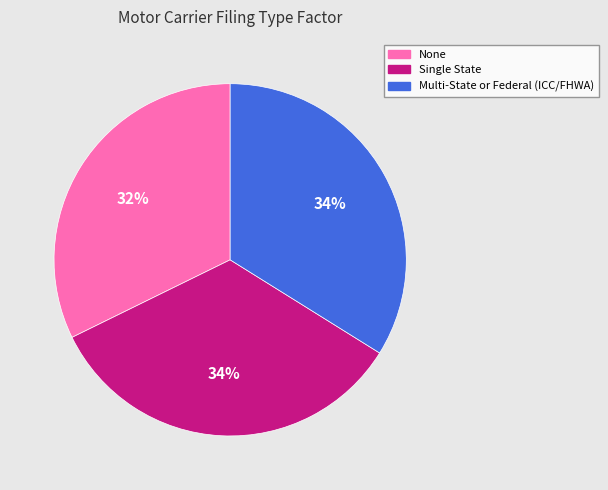

What percentage is the Single State slice, to the nearest percent?

34%